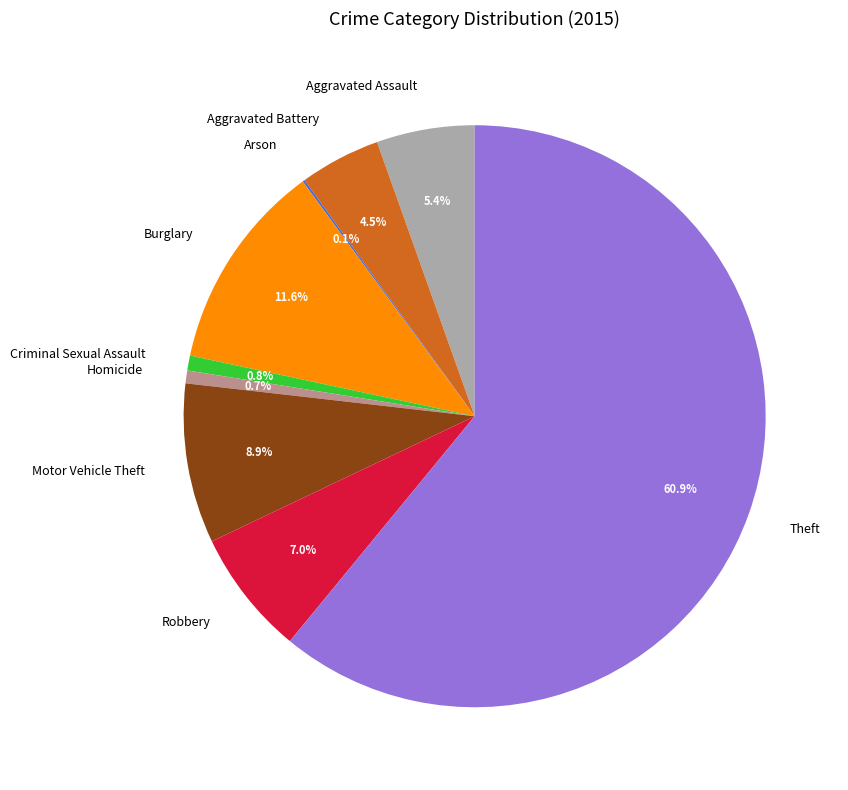

What percentage is NOT represented by Robbery?

93.0%